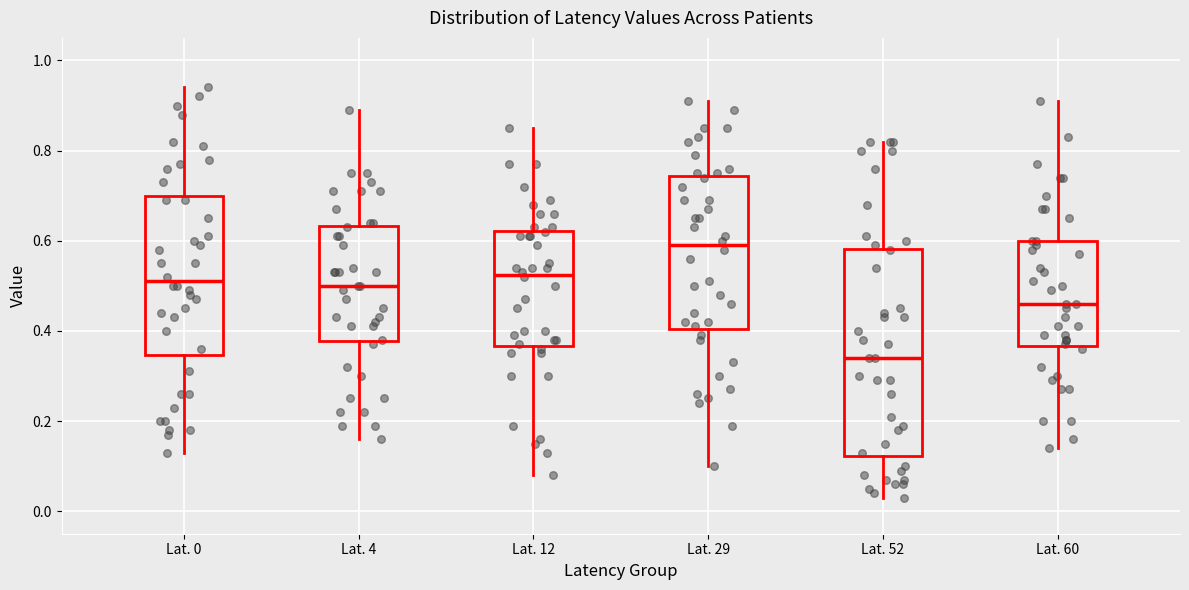

Which box has the highest median line?

Lat. 29